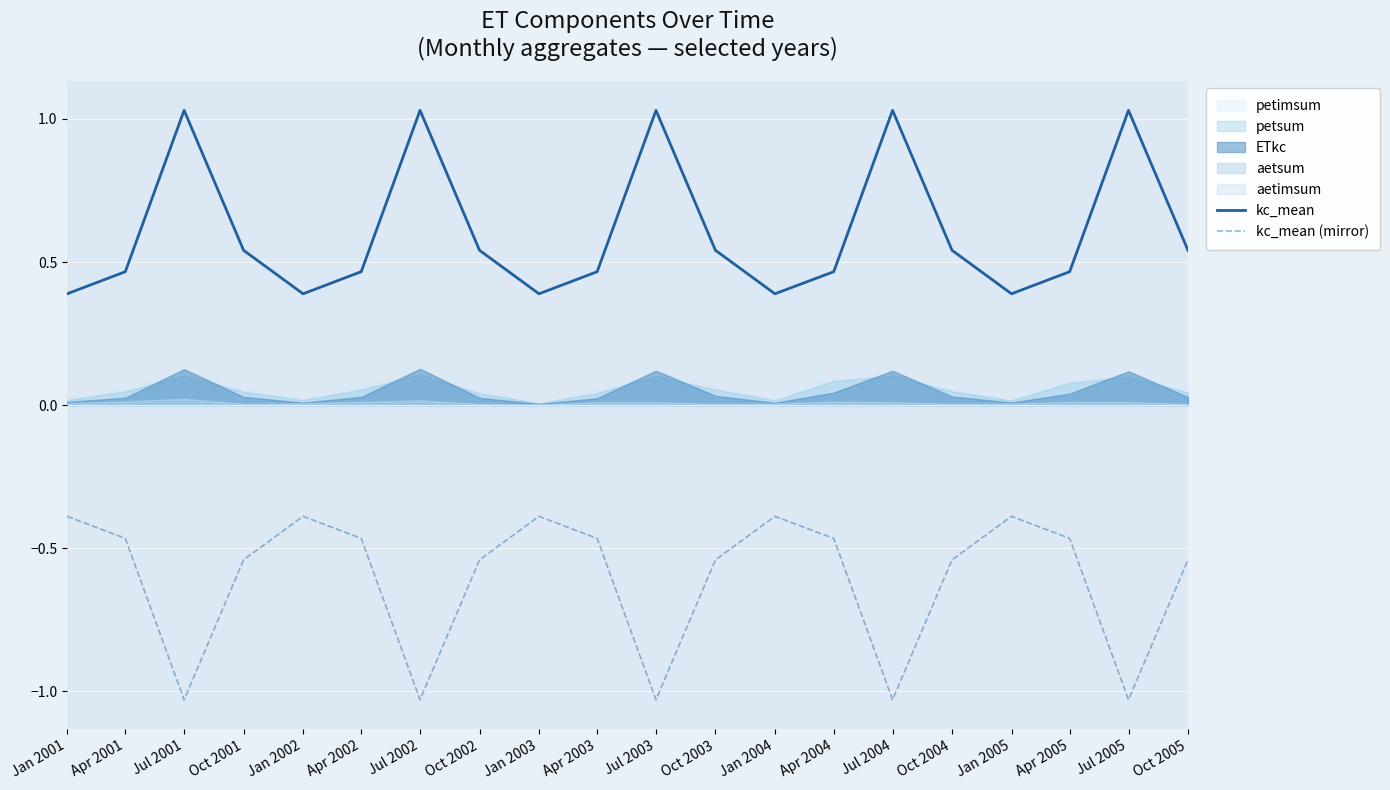

Between Oct 2002 and Apr 2004, which series saw the biggest shift?

kc_mean